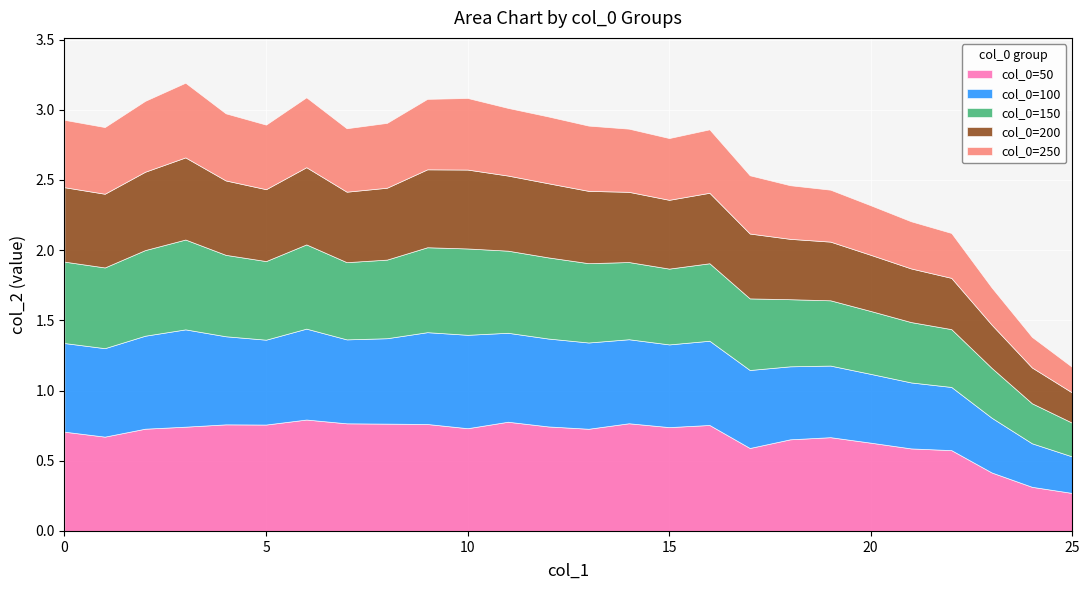

What is the difference between the highest and lowest values at 1?

0.2